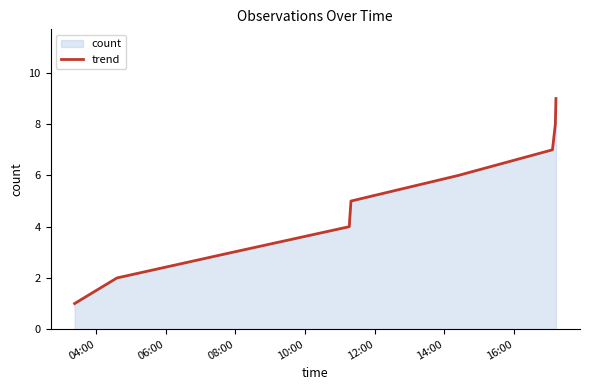

What is the sum of all values?

45